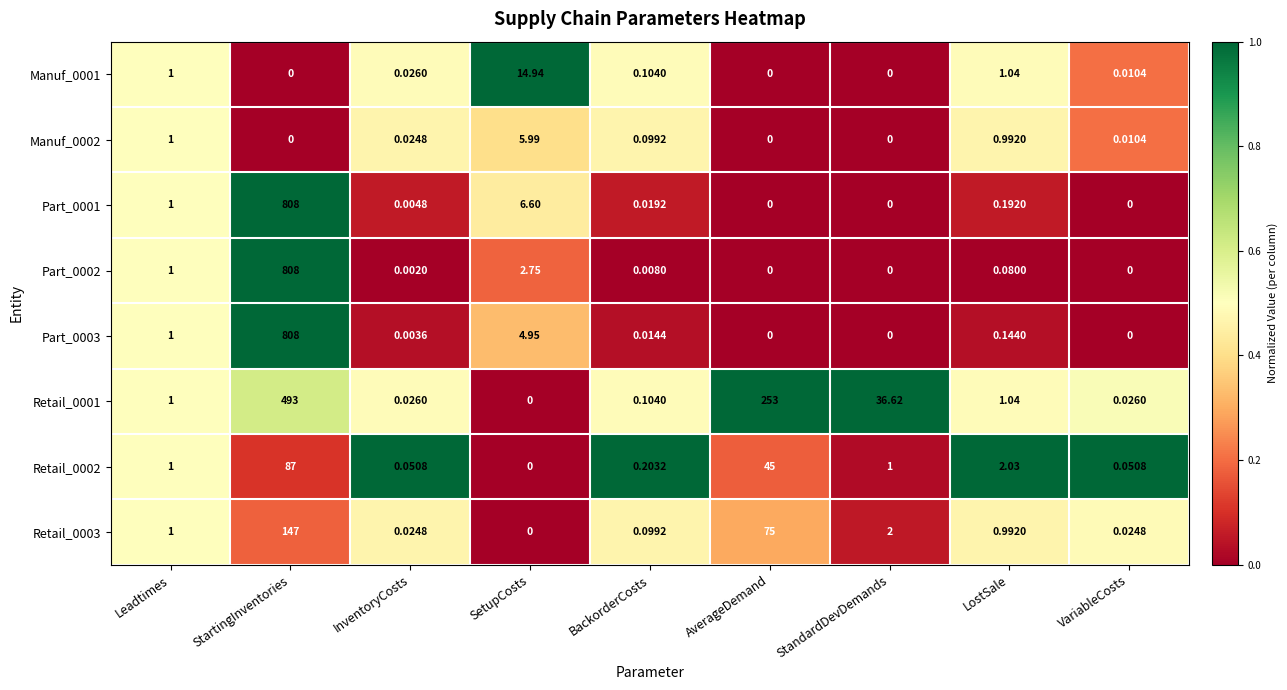

Is the value of Retail_0002 at LostSale greater than the value of Manuf_0001 at InventoryCosts?

Yes